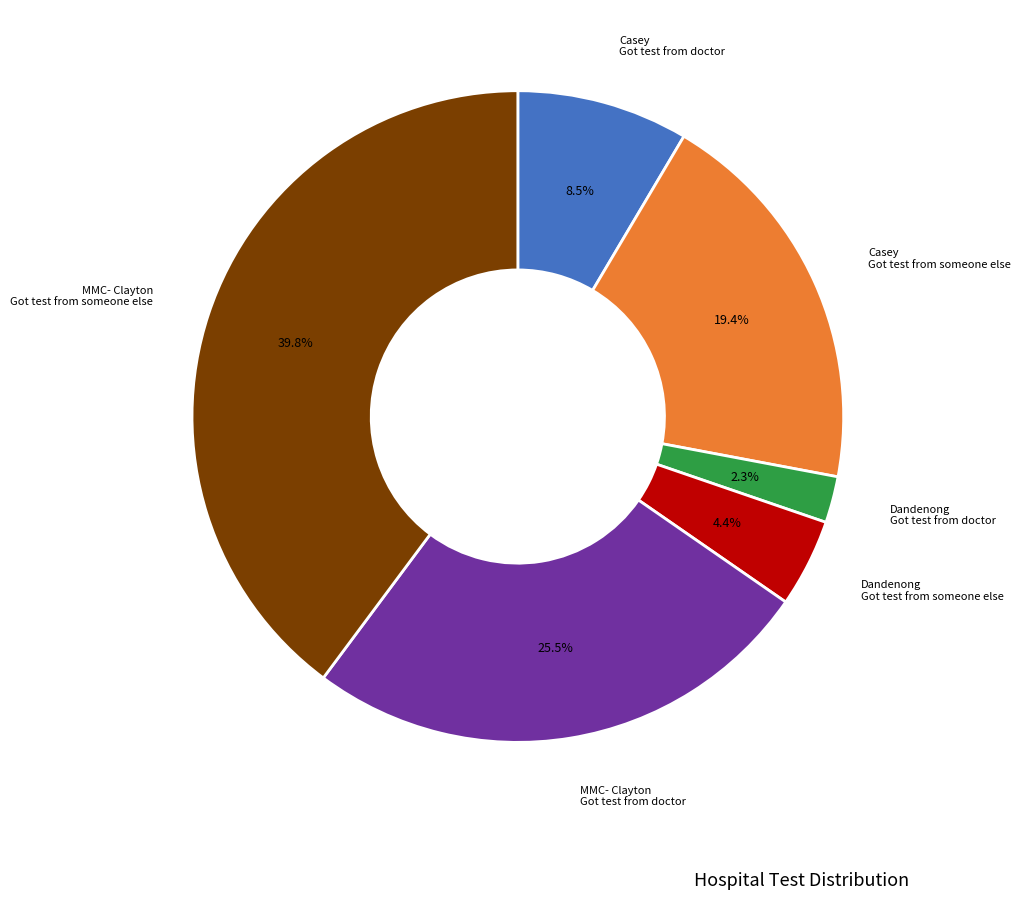

Does any single category account for the majority?

No